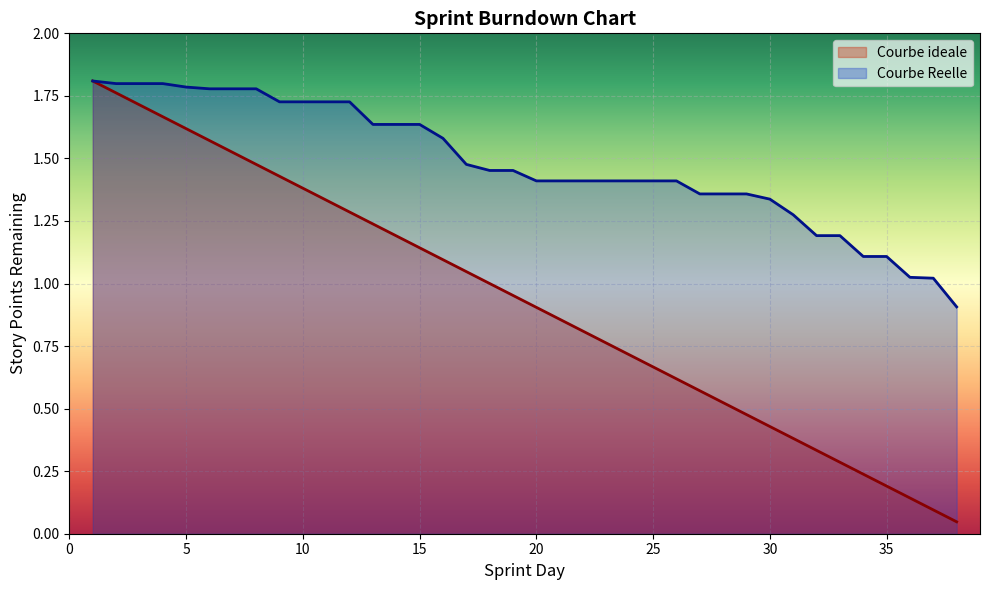

At 34, list the series in order from smallest to largest.

Courbe ideale, Courbe Reelle